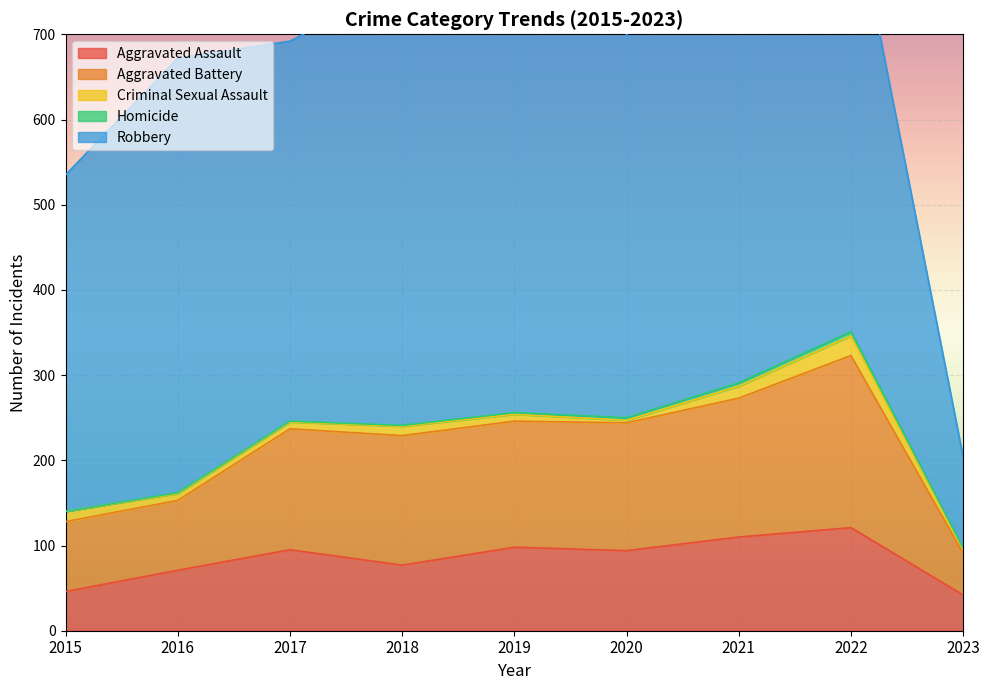

Is it true that Robbery equals 484 at 2021?

True